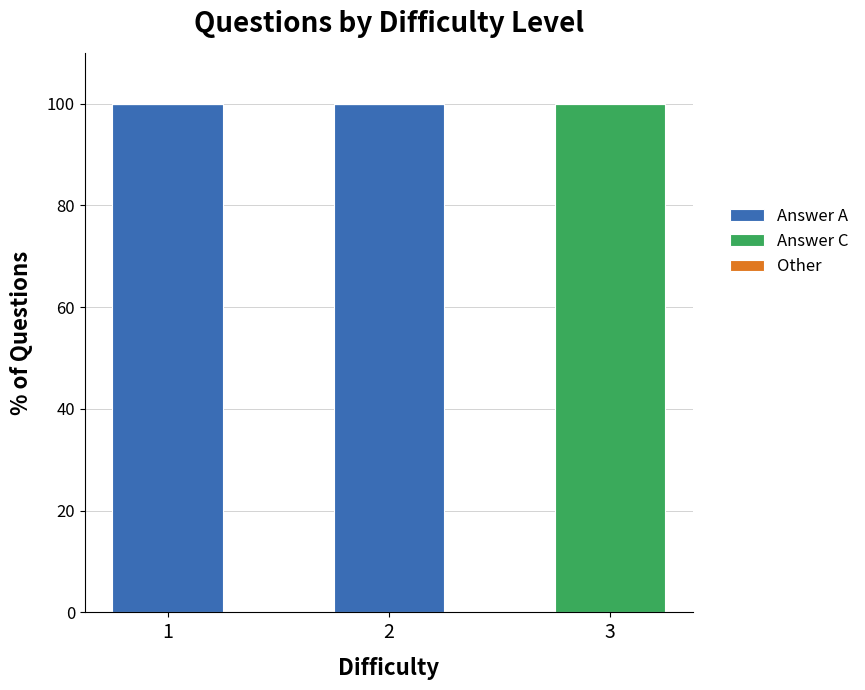

True or false: Answer A has a value of -42 at 3.

False